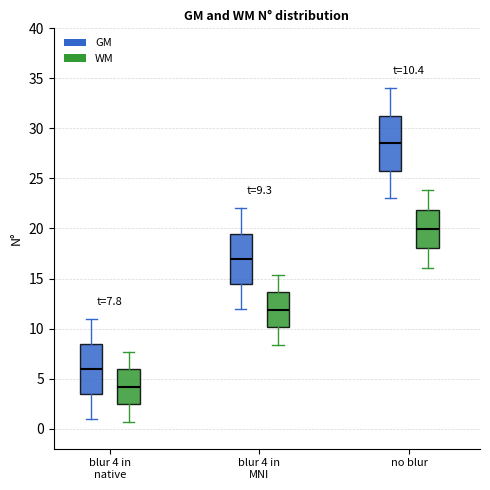

Which box is the tallest, from its lower edge to its upper edge?

no blur (GM)